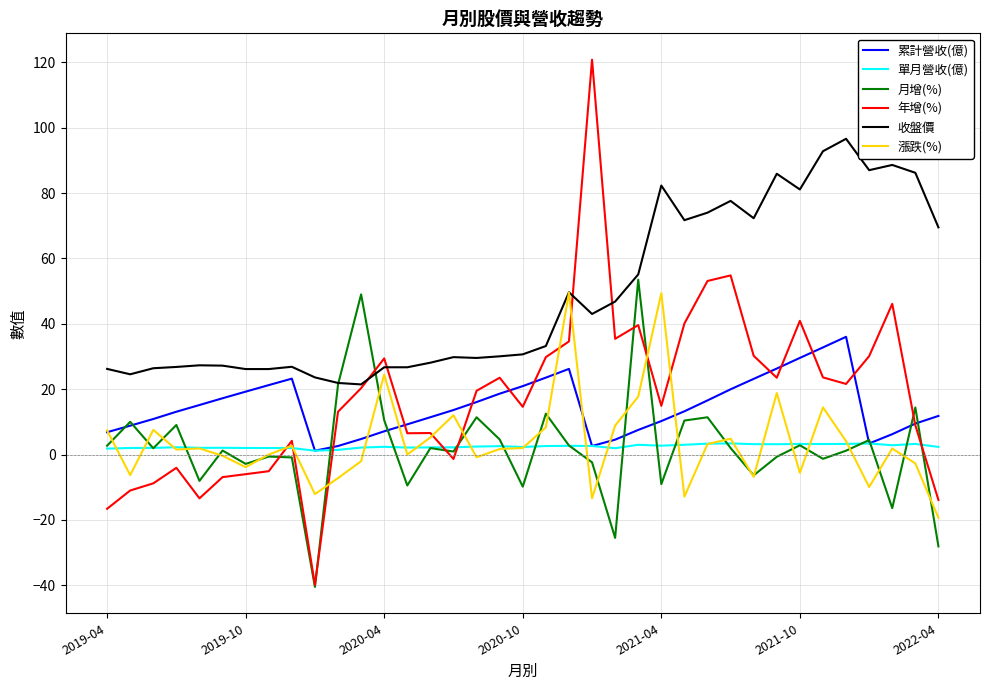

Which series has the widest spread of values?

年增(%)